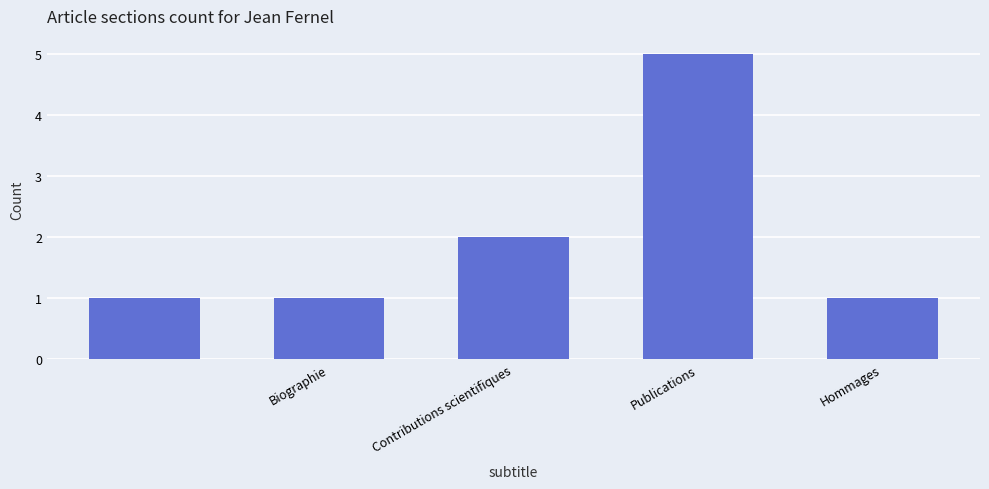

What is the difference between the maximum and minimum values?

4